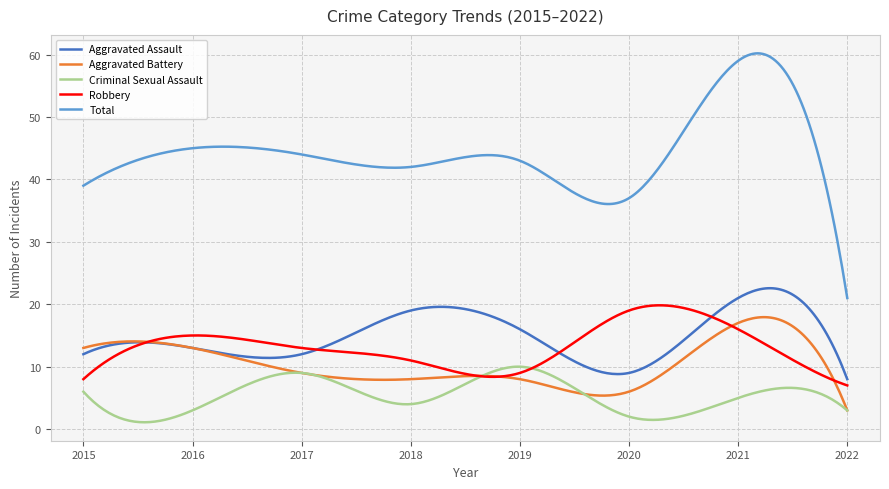

Which series has the largest total across all categories?

Total